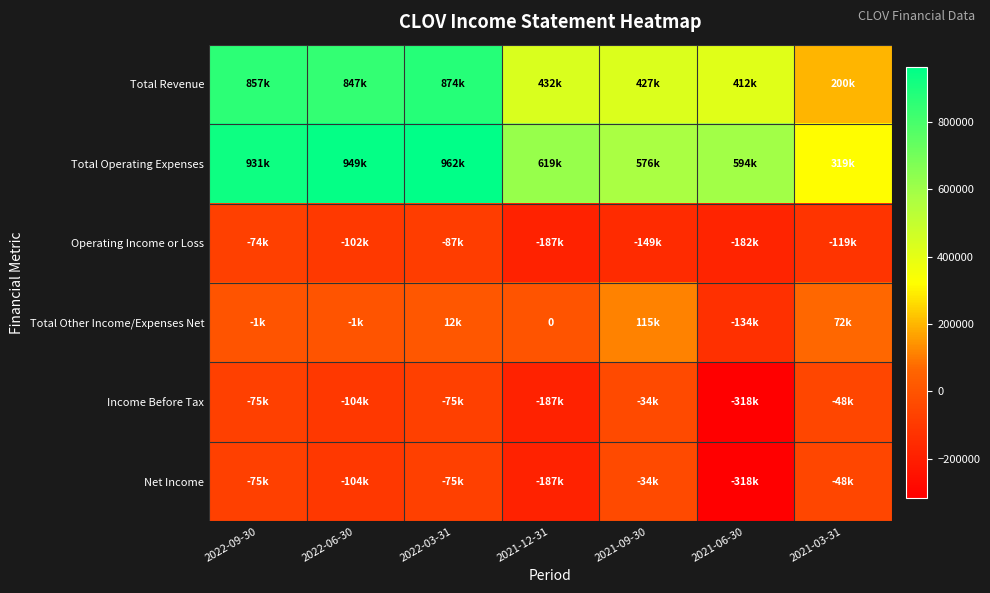

List the labels in order of Total Other Income/Expenses Net value, largest first.

2021-09-30, 2021-03-31, 2022-03-31, 2021-12-31, 2022-09-30, 2022-06-30, 2021-06-30